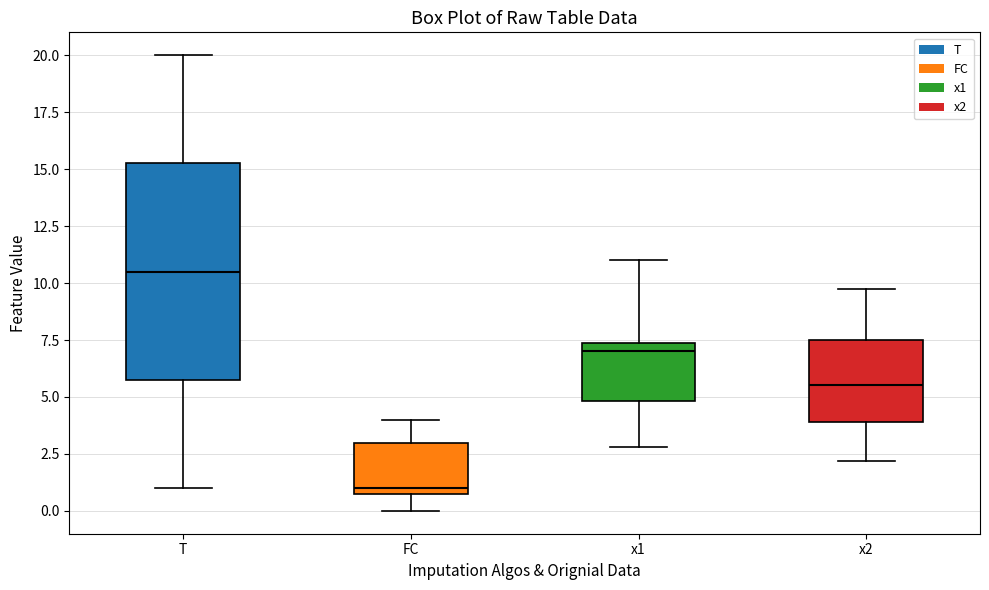

Reading left to right, transcribe this box plot: for each box, give where its median line is, the range the box spans, and where its two whiskers end, as read against the y-axis. The values are not printed on the chart, so give them approximately, as read against the axis.

T: median 10.5, box 6.0 to 15.5, whiskers 1.0 to 20.0
FC: median 1.0 (just above the box's lower edge), box 1.0 to 3.0, whiskers 0.0 to 4.0
x1: median 7.0, box 5.0 to 7.5, whiskers 3.0 to 11.0
x2: median 5.5, box 4.0 to 7.5, whiskers 2.0 to 9.5